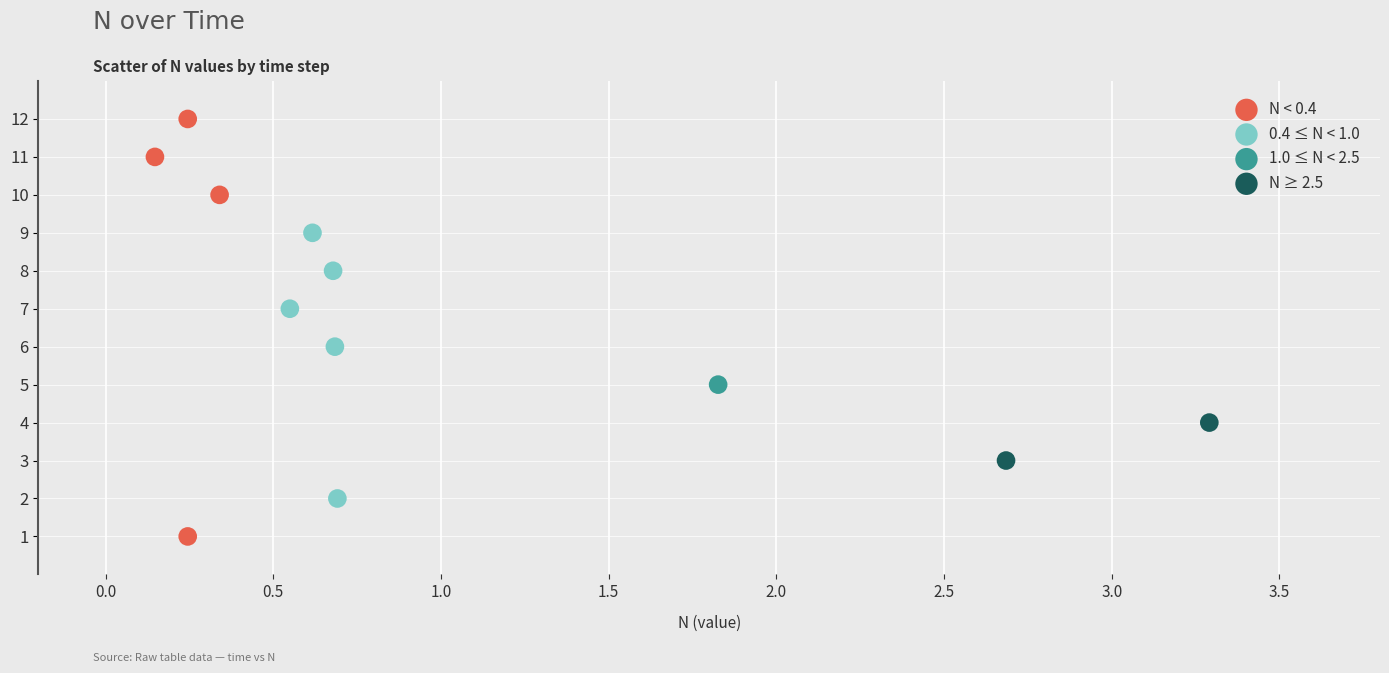

What are all the series names shown in the legend?

N < 0.4, 0.4 ≤ N < 1.0, 1.0 ≤ N < 2.5, N ≥ 2.5